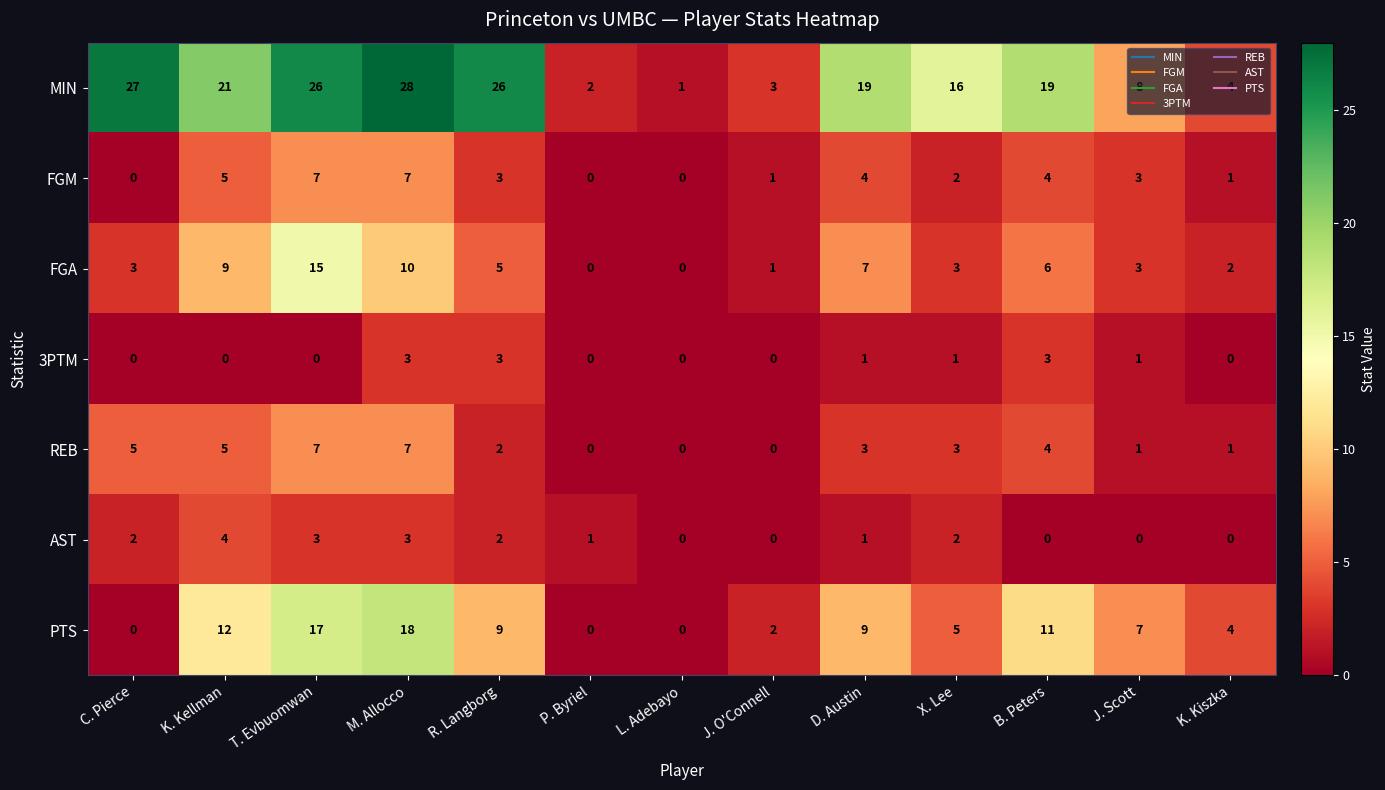

Count the number of categories in the chart.

13